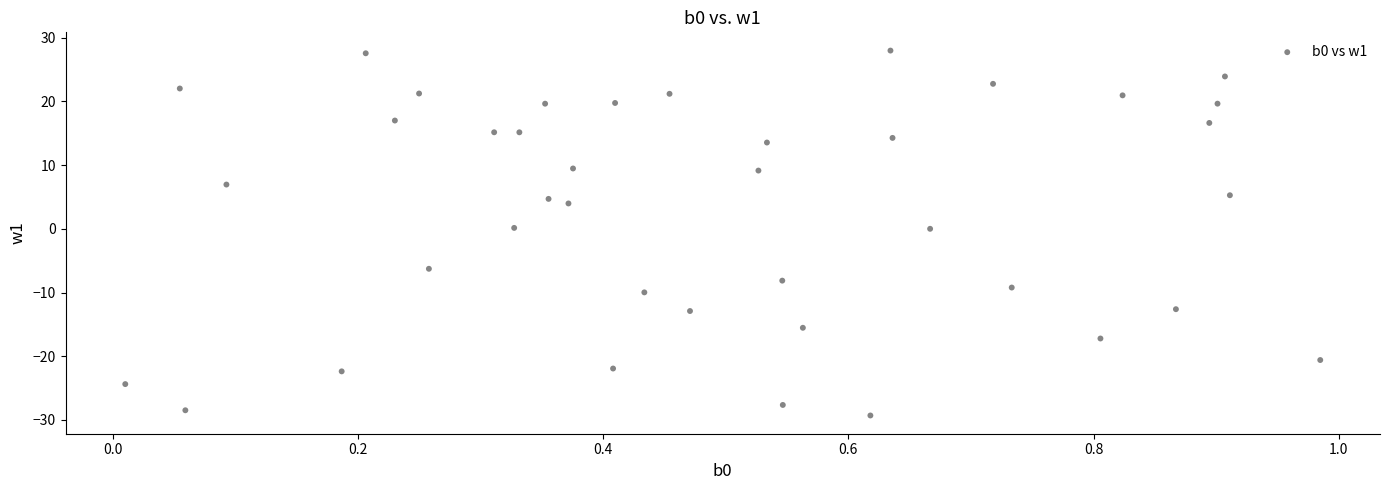

What is the range of Y values (max minus min)?

57.3